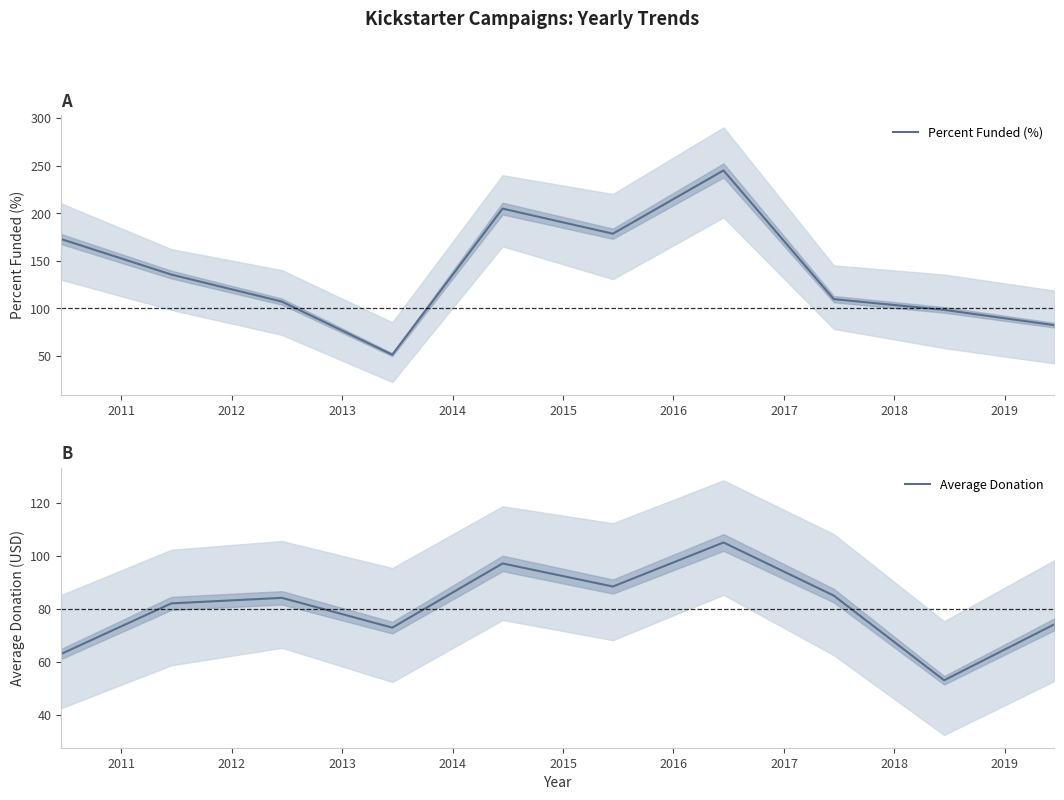

True or false: Average Donation has more than 2 points higher than both neighbors.

True